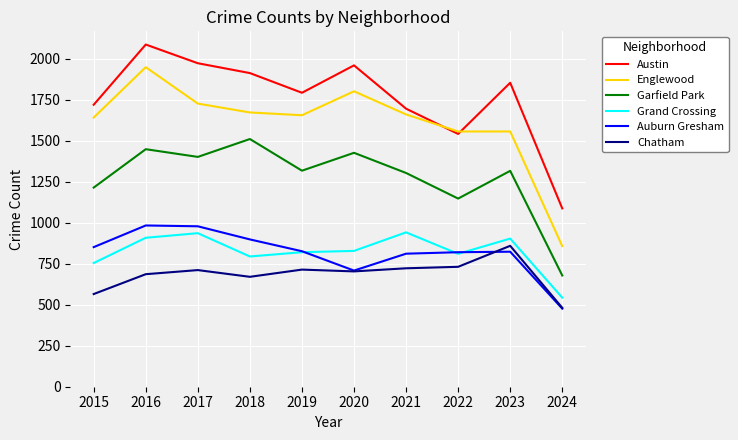

Is it true that Auburn Gresham equals 811 at 2021?

True